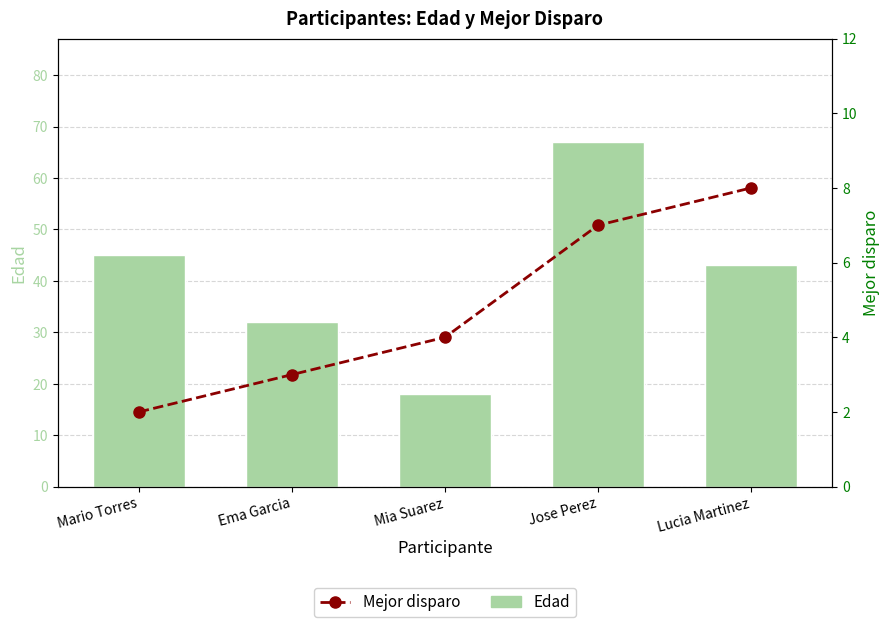

Does the chart contain any negative values?

No